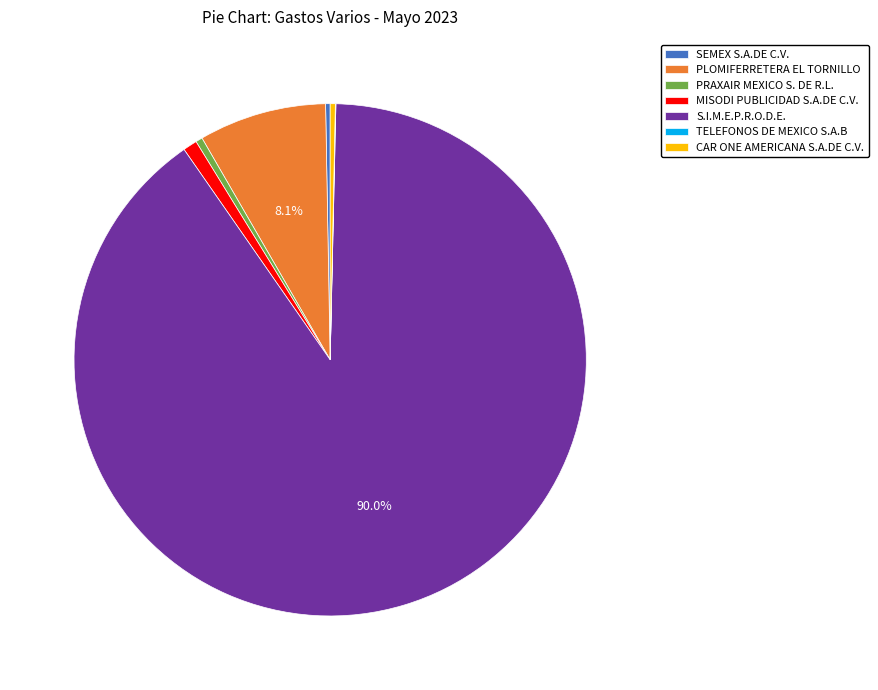

To the nearest percent, what portion does MISODI PUBLICIDAD S.A.DE C.V. represent?

1%